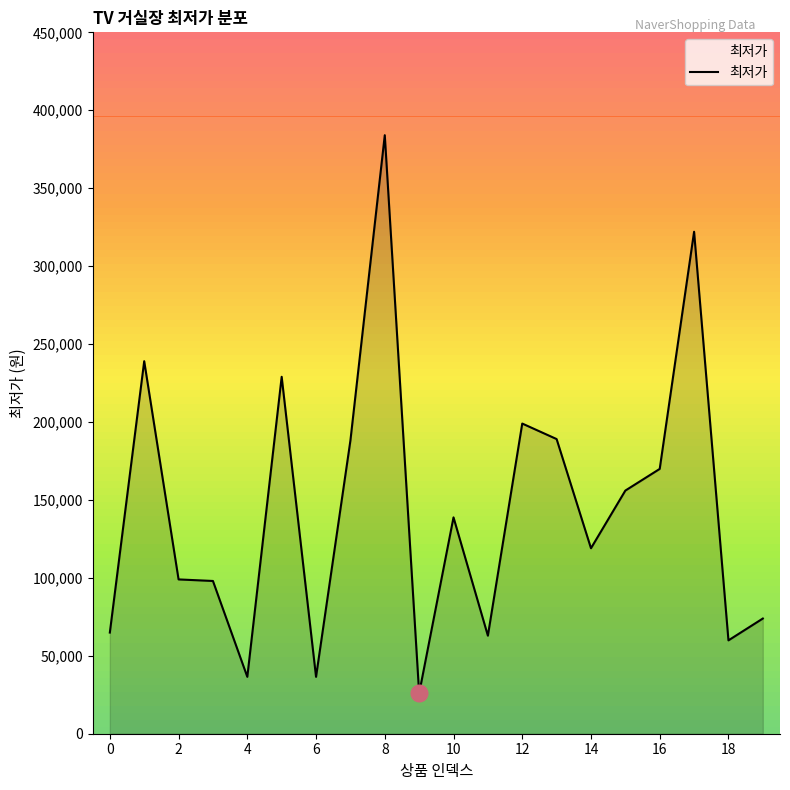

What is the difference between the maximum and minimum values?

358100